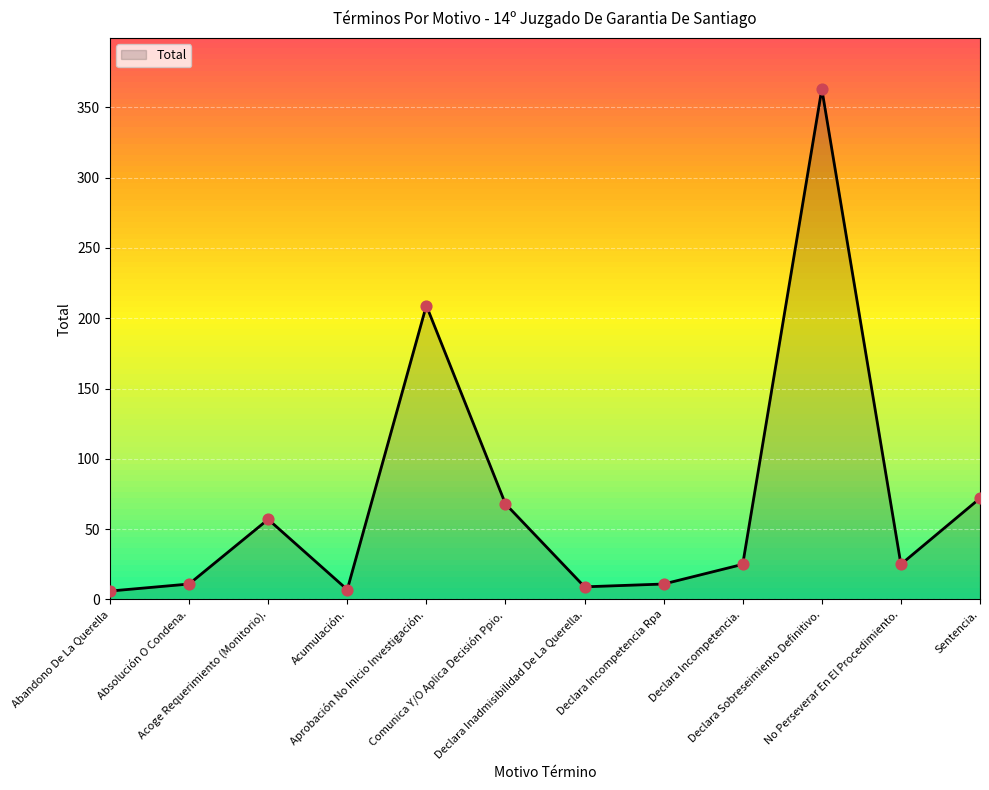

What is the change in value from Aprobación No Inicio Investigación. to Declara Inadmisibilidad De La Querella.?

-200